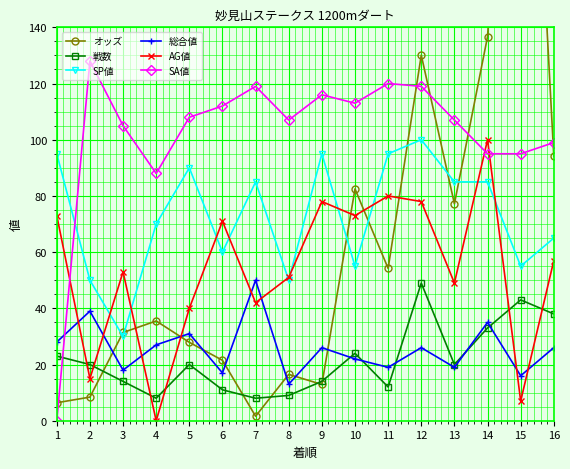

The 総合値 series shows 18.3 at 7. True or false?

False